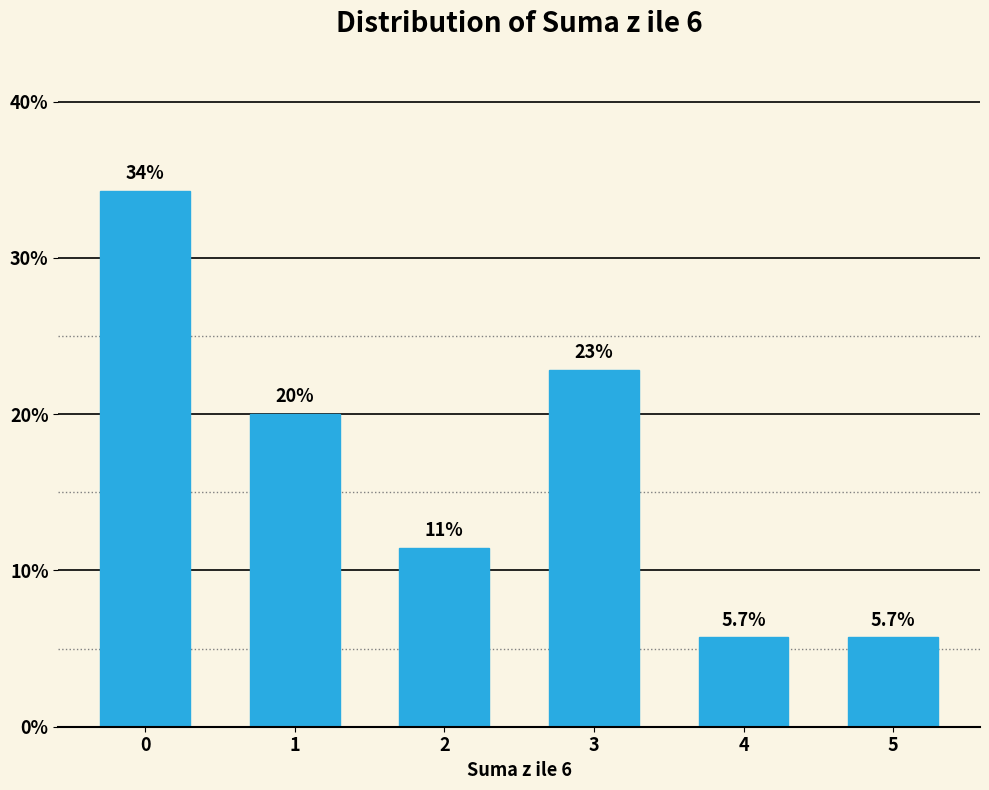

Reading left to right, list all the values displayed in this chart.

0=34.3	1=20.0	2=11.4	3=22.9	4=5.7	5=5.7